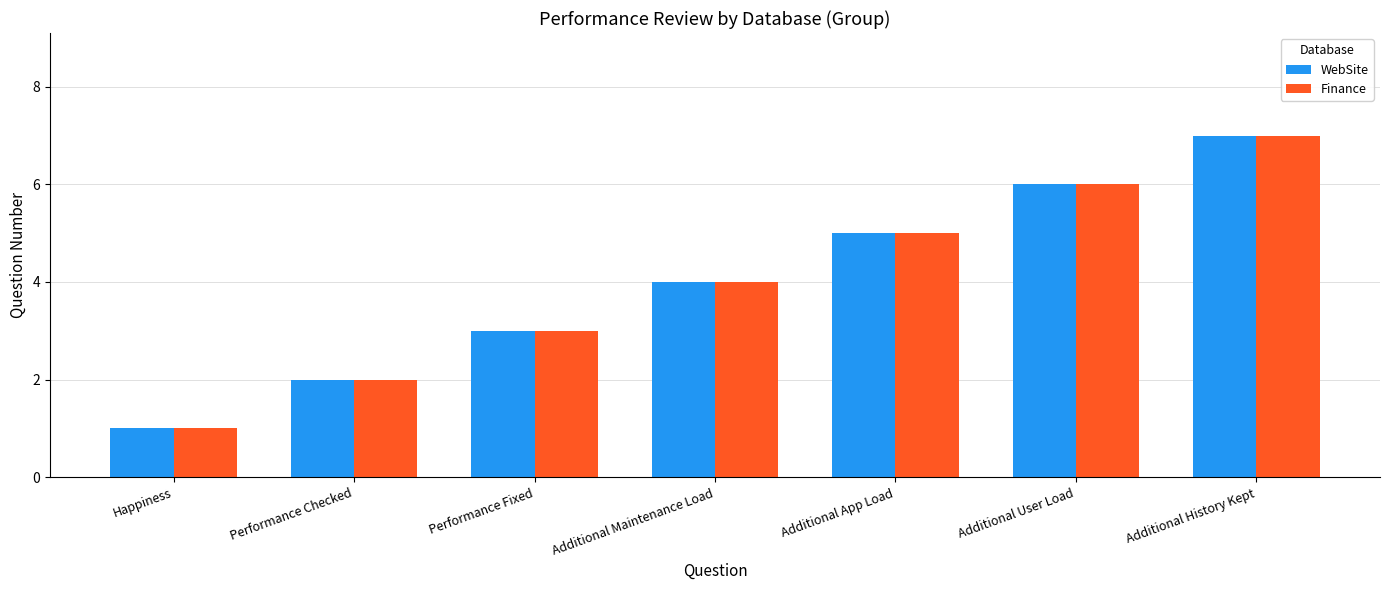

True or false: WebSite has a value of 11 at Additional User Load.

False